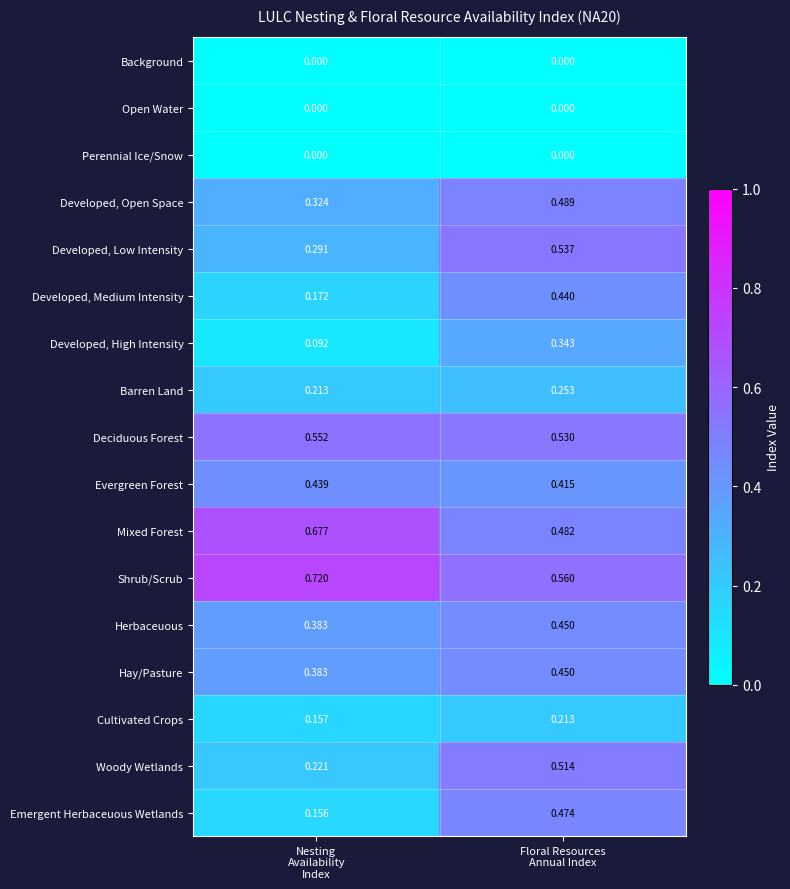

Which series has the largest range (max minus min)?

Emergent Herbaceuous Wetlands